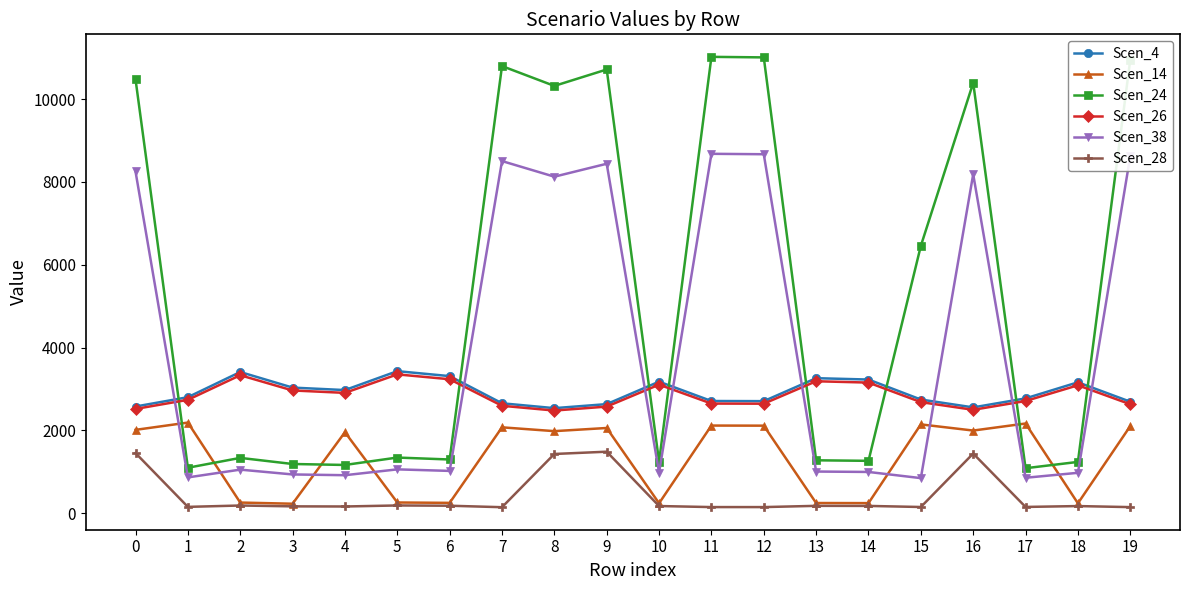

True or false: Scen_24 has more than 0 points higher than both neighbors.

True